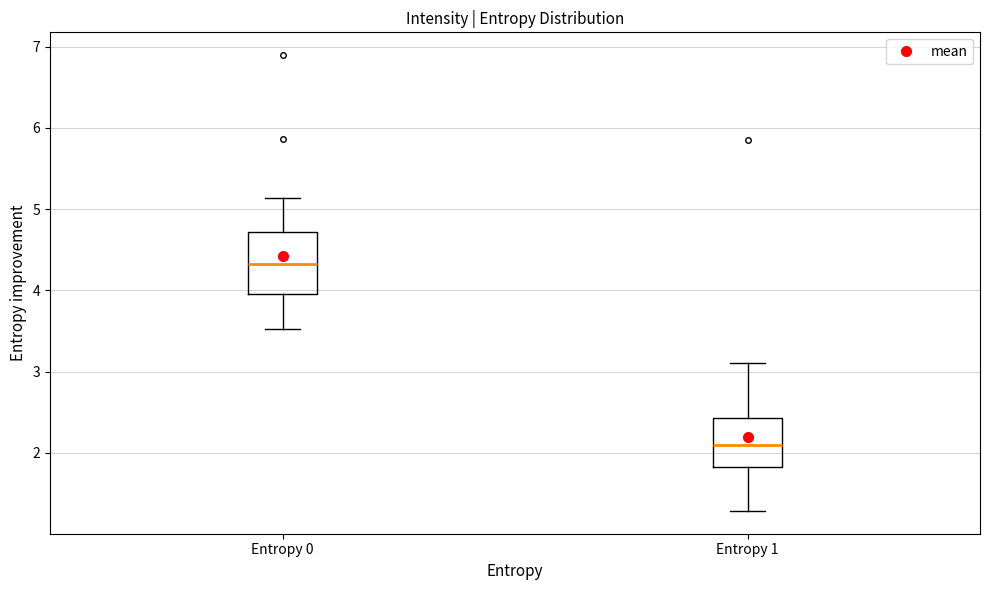

Where is the upper edge of the box for Entropy 0 on the y-axis? The values are not printed on the chart, so give them approximately, as read against the axis.

4.7